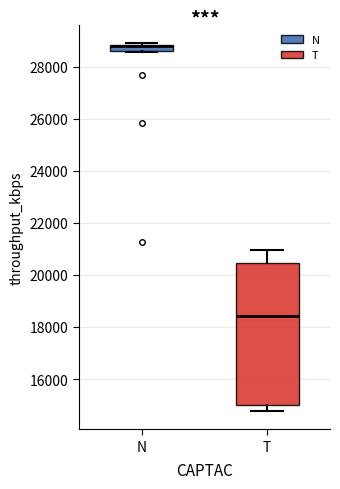

Where does the median line of the box for T sit on the y-axis? The values are not printed on the chart, so give them approximately, as read against the axis.

18400